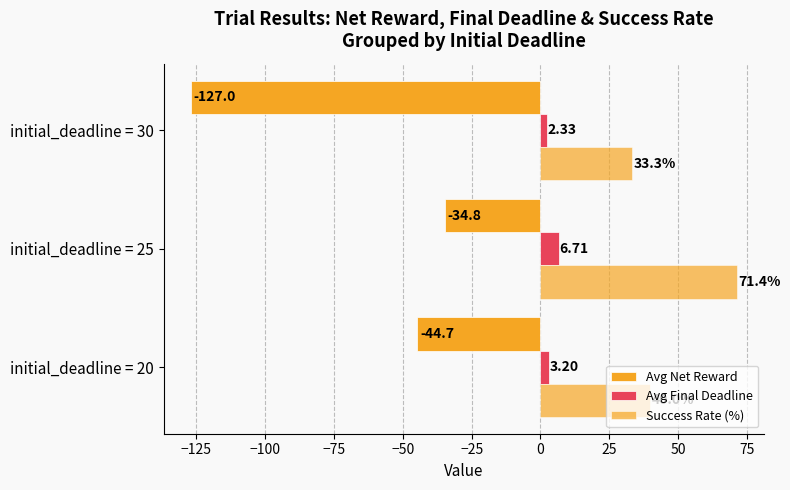

How many series are shown in this chart?

3